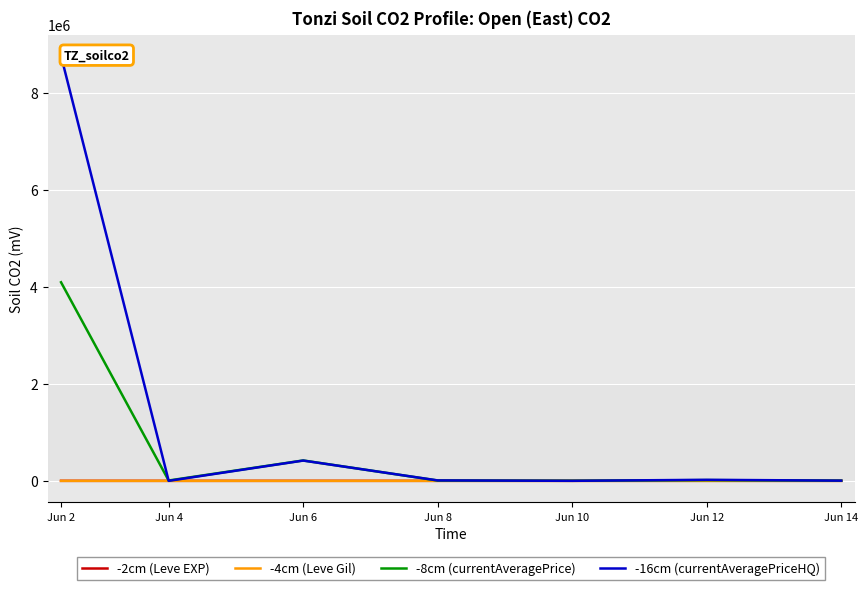

What is the greatest value displayed?

8757013.3